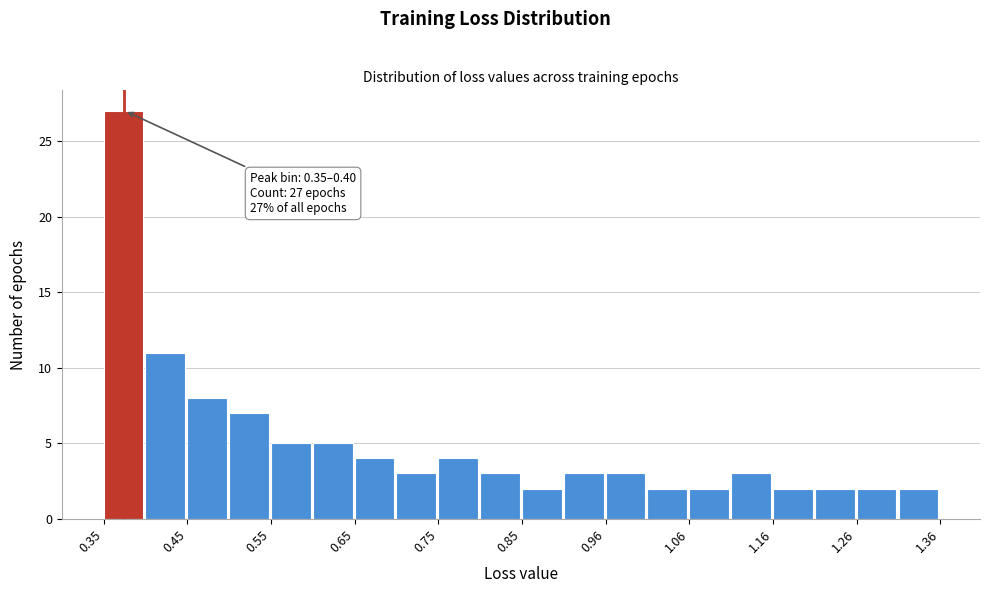

Read against the x-axis, roughly where is the centre of the tallest bar?

0.36